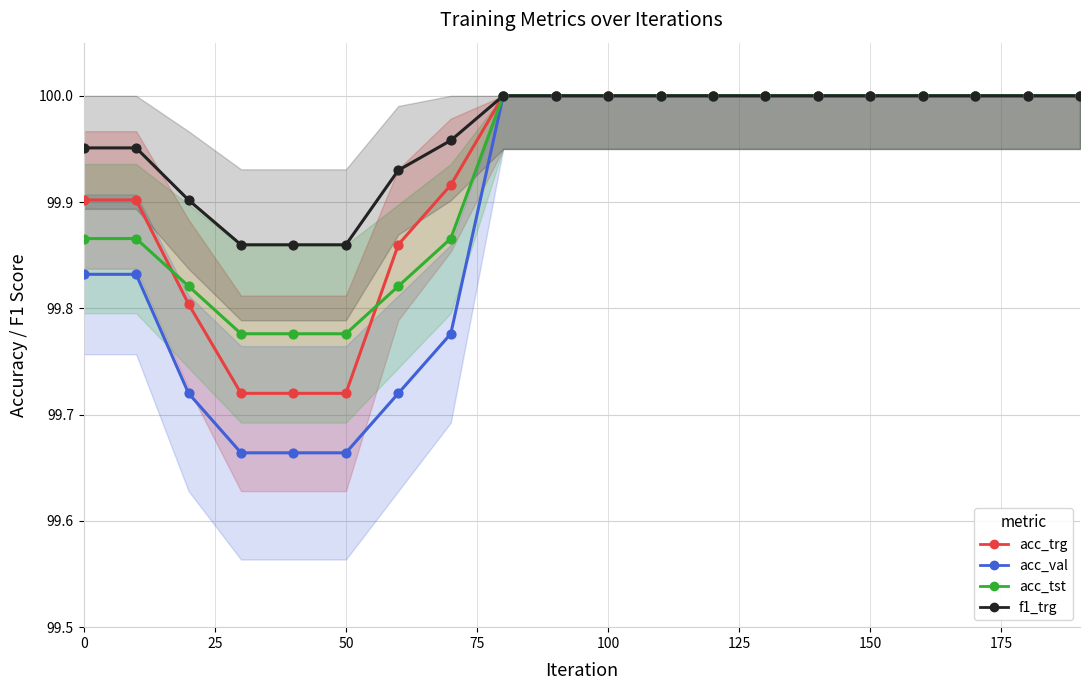

Which series has the largest Y range (max minus min)?

acc_val